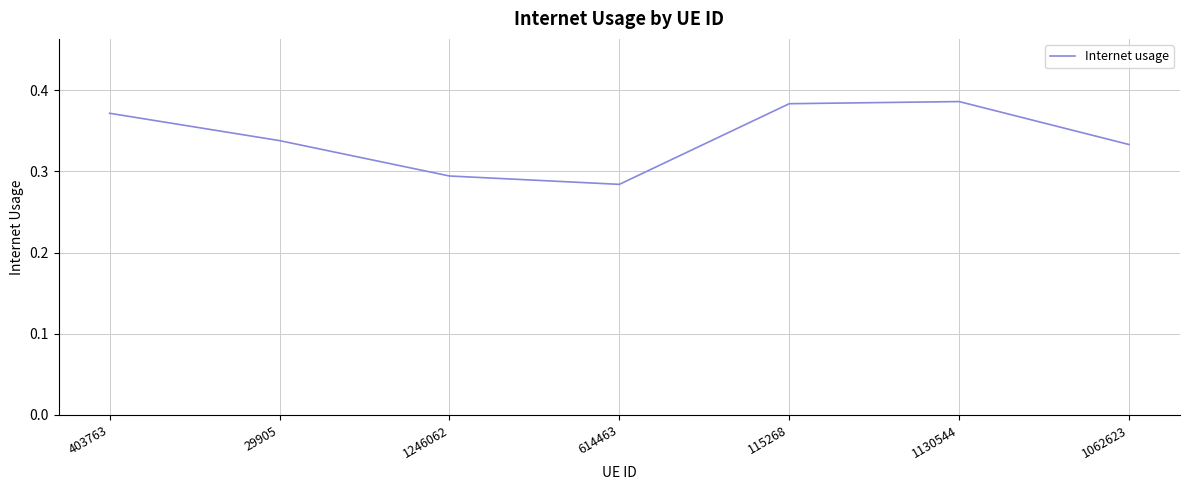

Is it true that the value at 115268 is 0.2?

False